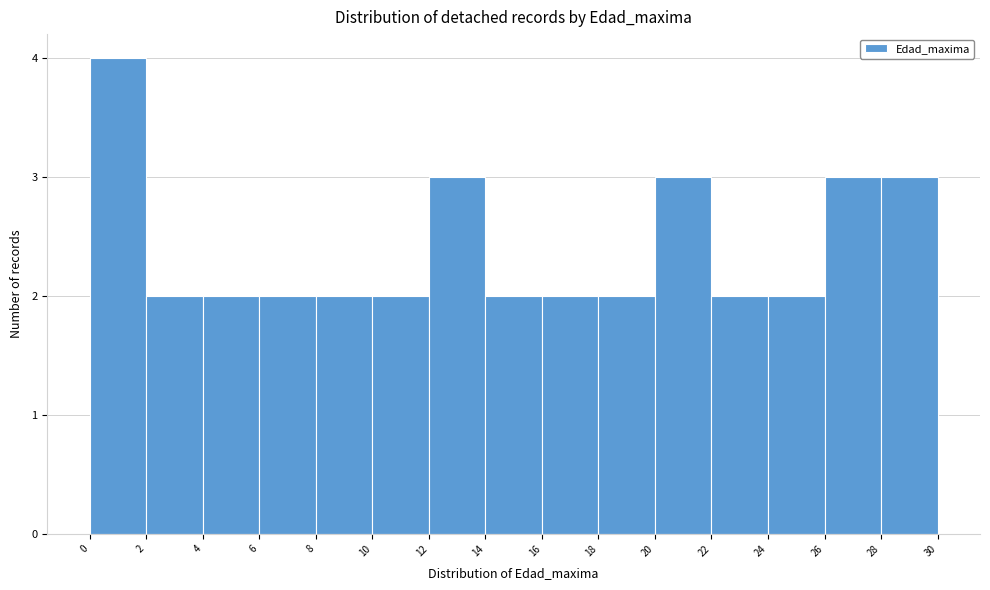

Reading left to right, list every bar in this chart as the range it spans on the x-axis followed by its height. The values are not printed on the chart, so give them approximately, as read against the axis.

0 to 2: 4
2 to 4: 2
4 to 6: 2
6 to 8: 2
8 to 10: 2
10 to 12: 2
12 to 14: 3
14 to 16: 2
16 to 18: 2
18 to 20: 2
20 to 22: 3
22 to 24: 2
24 to 26: 2
26 to 28: 3
28 to 30: 3